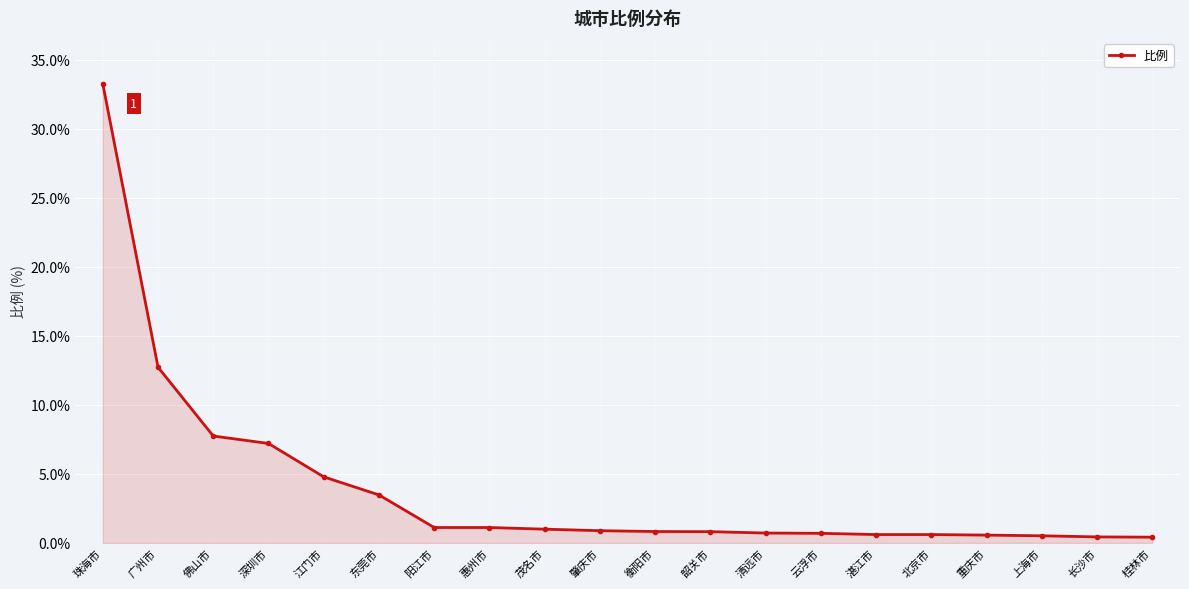

At which category does the chart reach its peak across all series?

珠海市